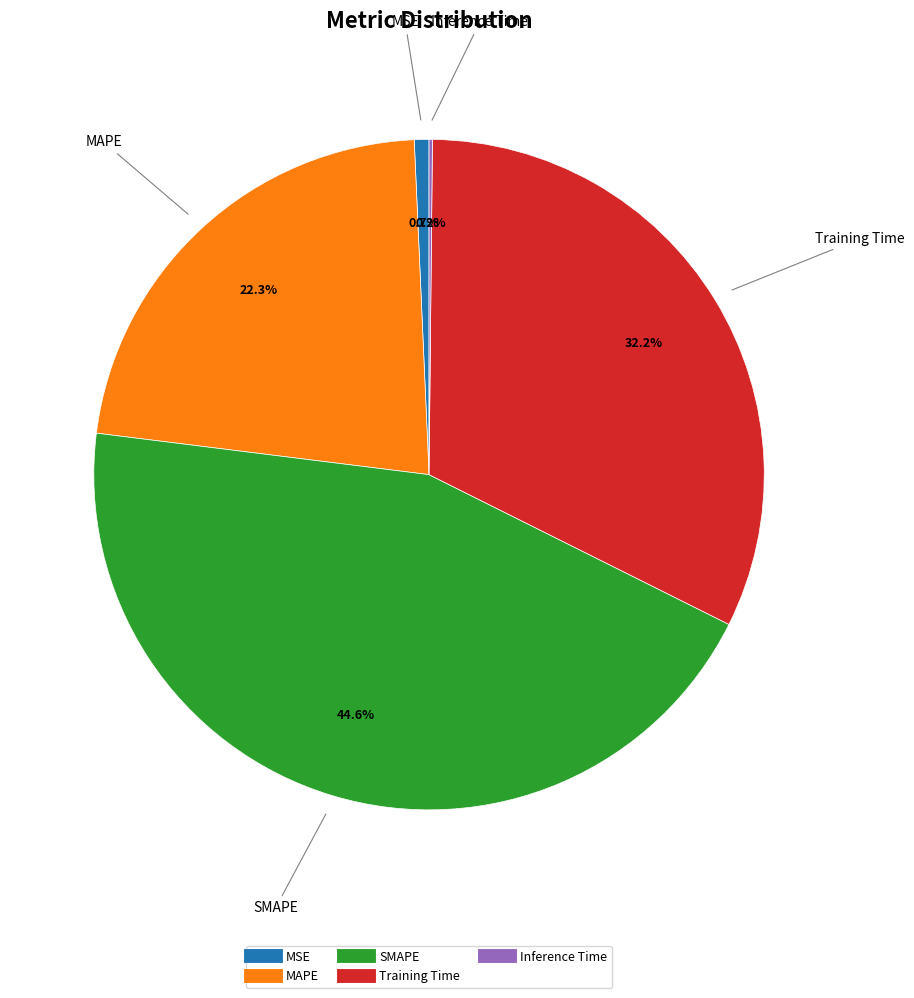

Combined, what portion of the pie is Training Time and SMAPE?

76.8%